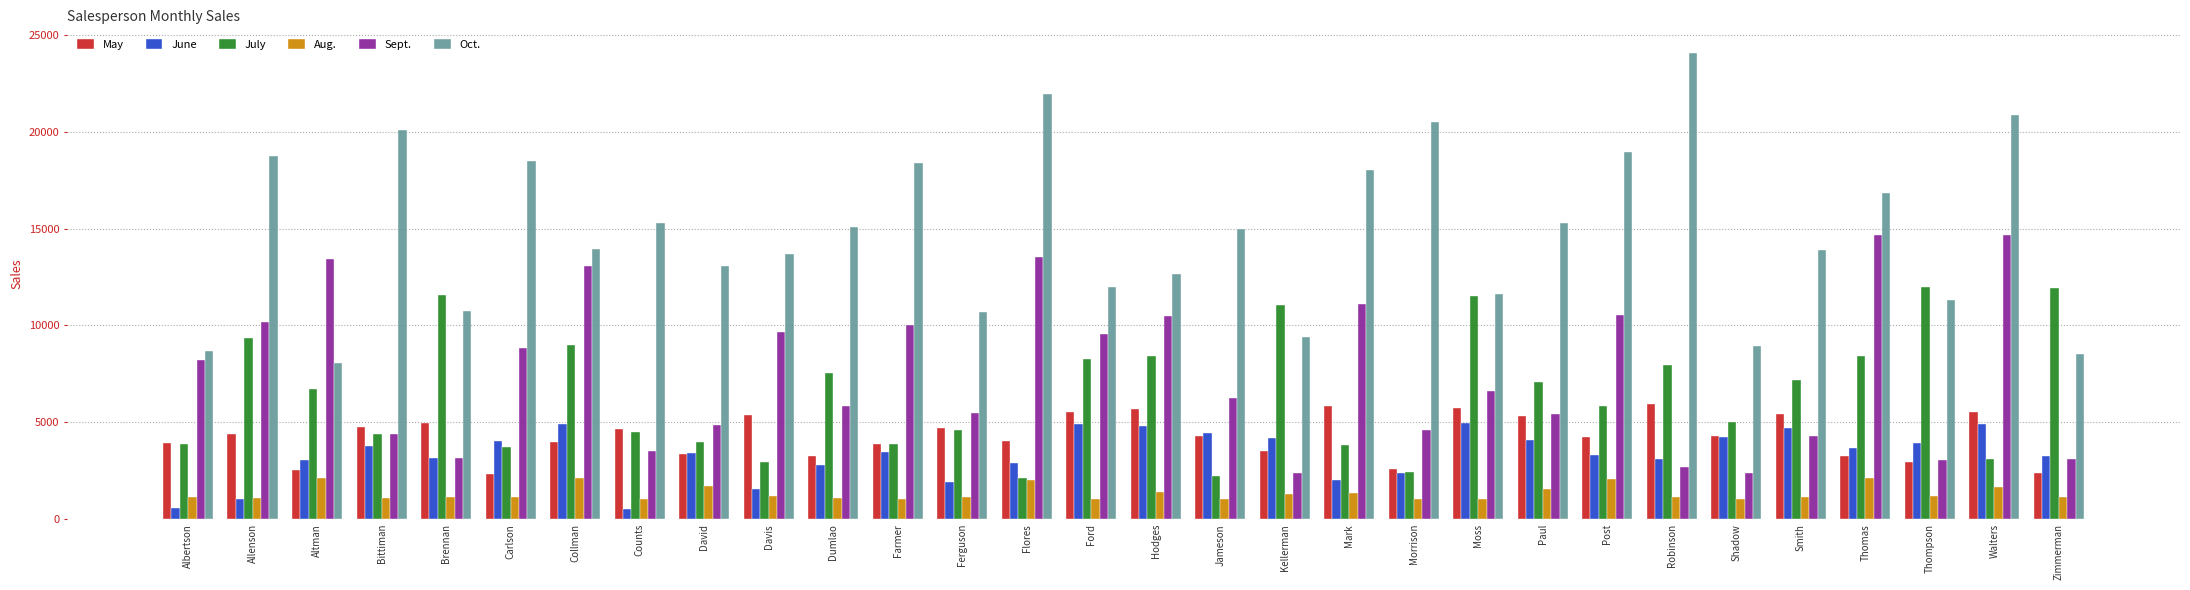

Which series has the largest total across all categories?

Oct.